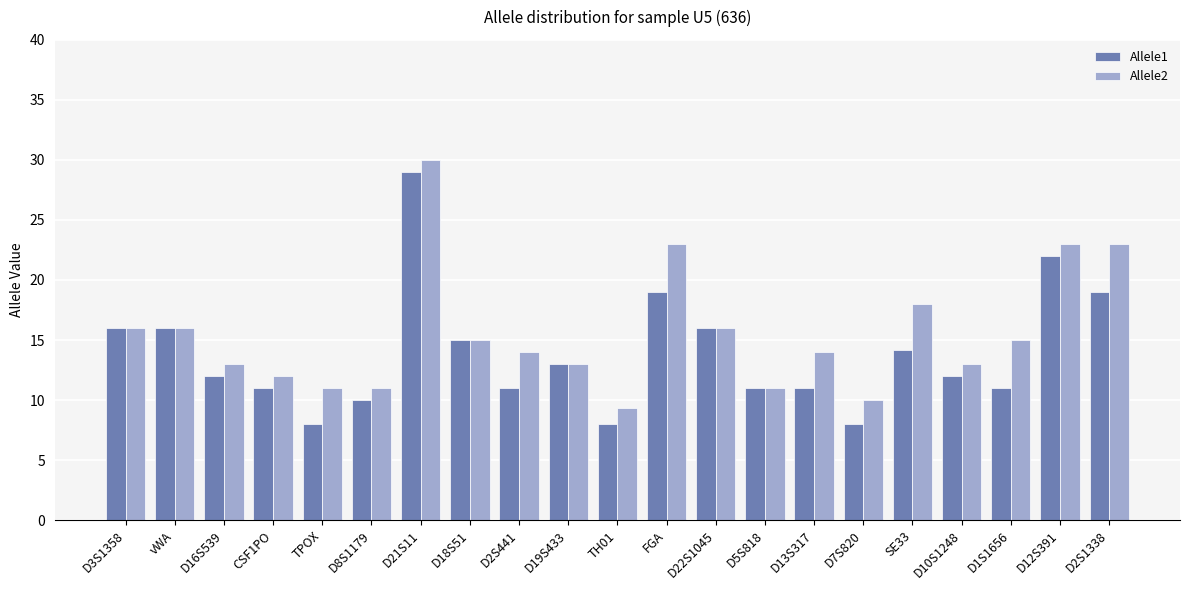

Which category has the highest value across all series?

D21S11